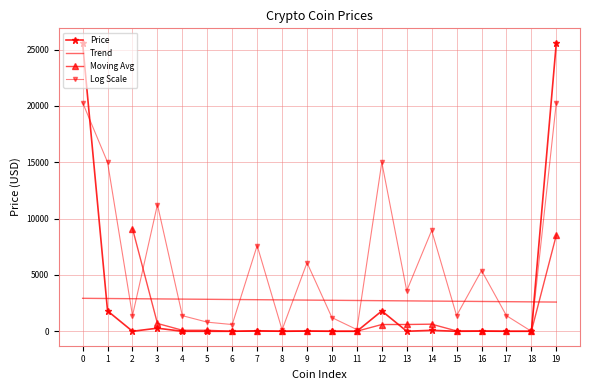

How many times do Trend and Log Scale cross each other?

12